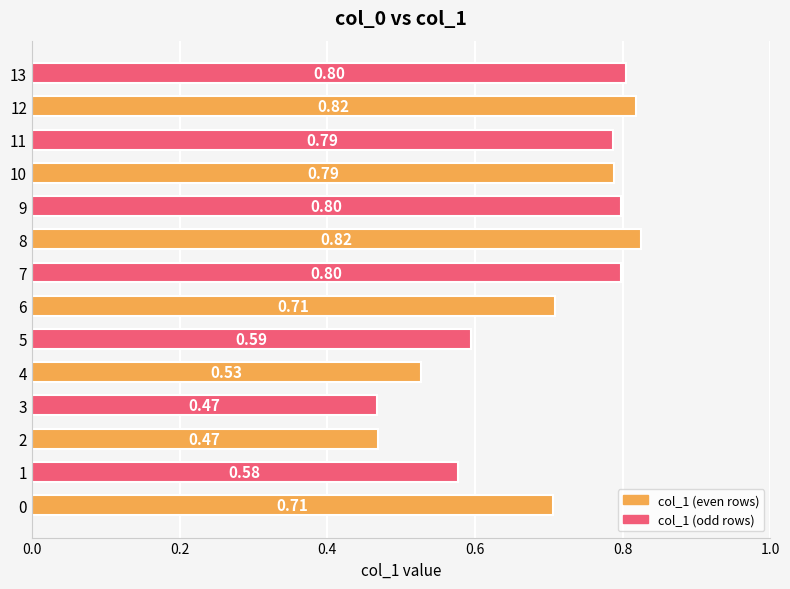

What is the change in value from 3 to 4?

+0.1